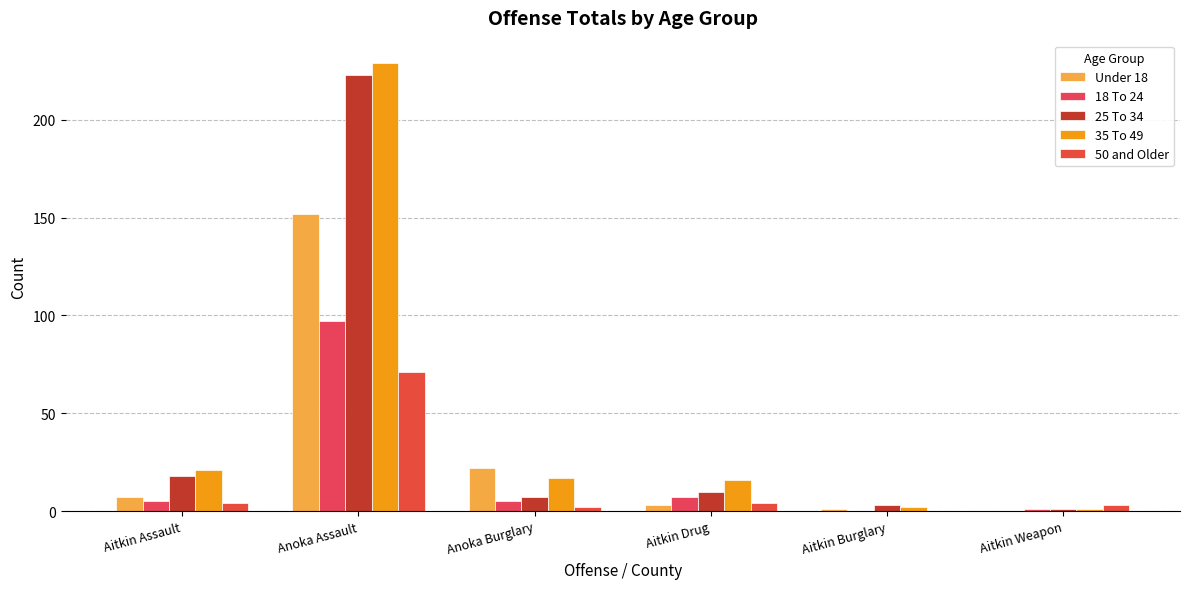

At which label does 35 To 49 first exceed 17?

Aitkin Assault